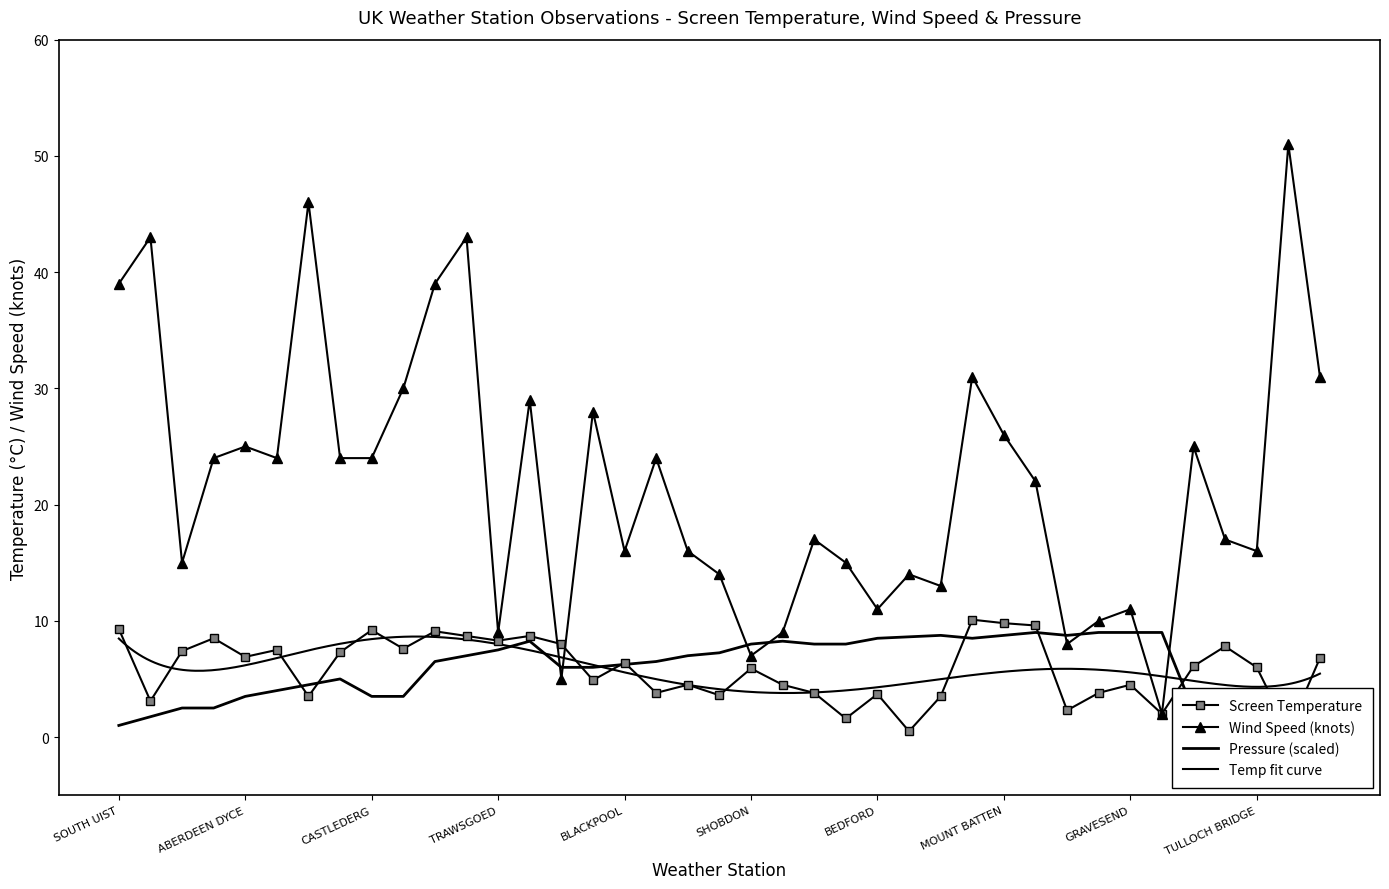

At which label is Wind Speed closest to 26?

MOUNT BATTEN